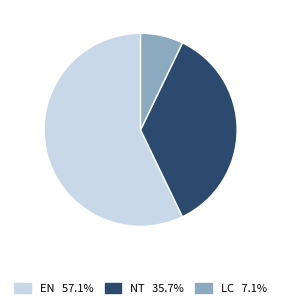

Rank the categories by value from lowest to highest.

LC, NT, EN